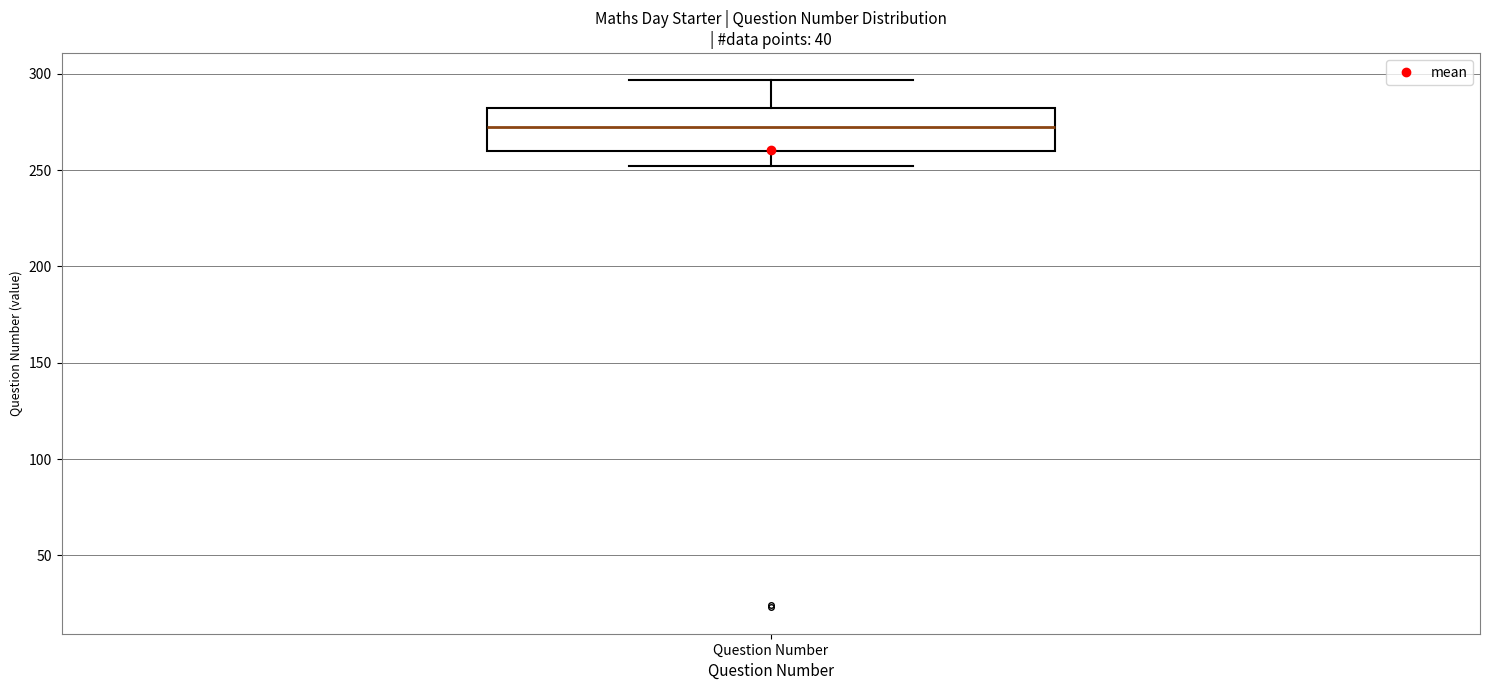

Read this box plot against the y-axis: the position of the median line, the range covered by the box, and the ends of both whiskers. The values are not printed on the chart, so give them approximately, as read against the axis.

median 275, box 260 to 280, whiskers 250 to 295